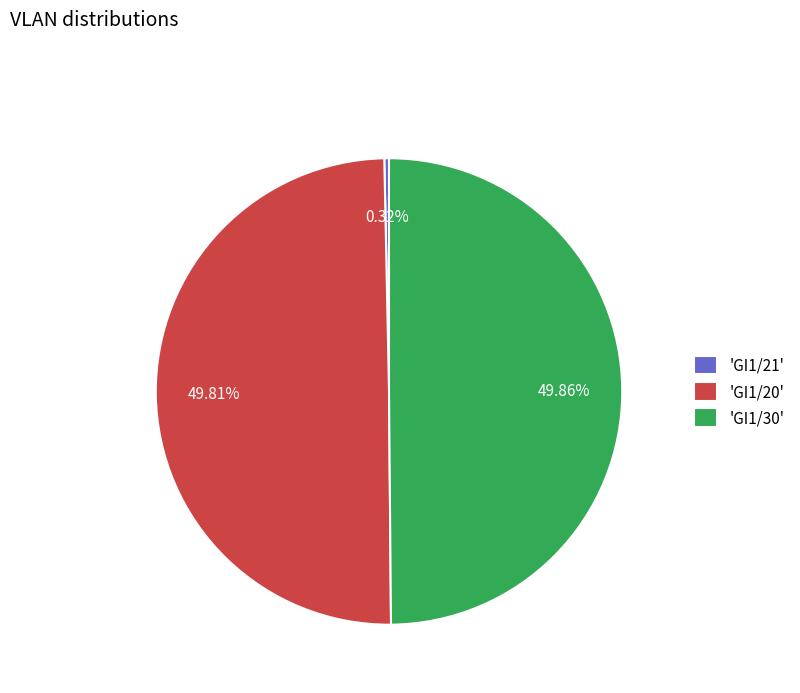

How many slices are in this pie chart?

3